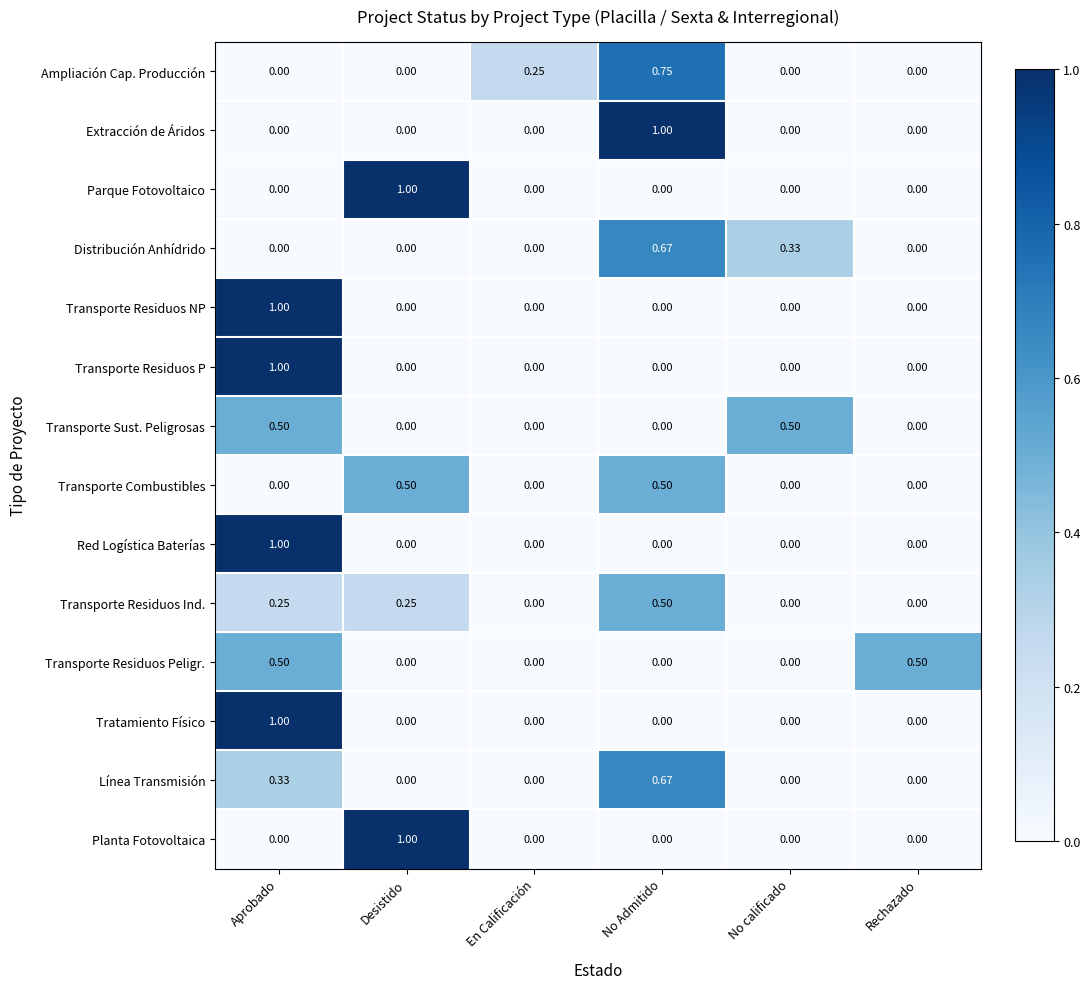

Between No Admitido and Rechazado, which series saw the biggest shift?

Extracción de Áridos